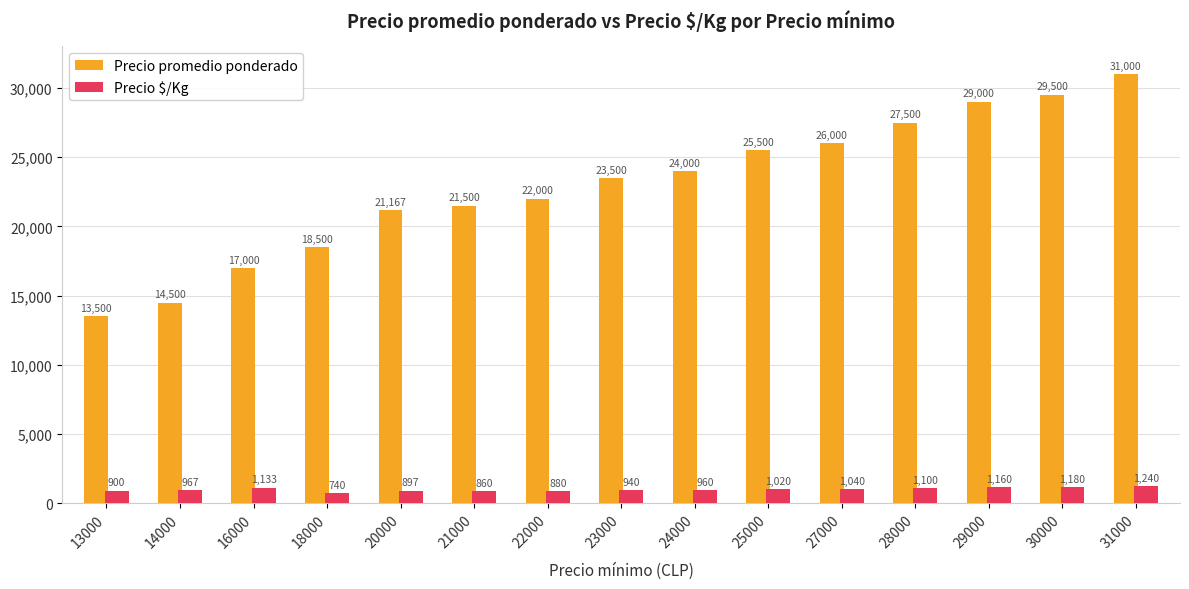

At 18000, list the series in order from largest to smallest.

Precio promedio ponderado, Precio $/Kg